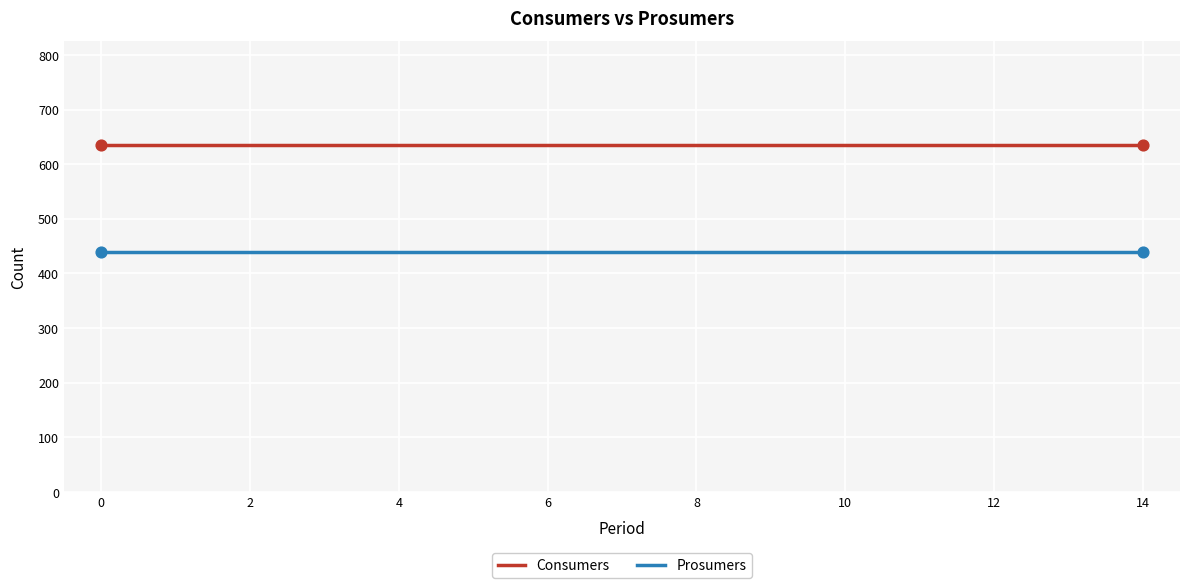

What is the minimum value for Prosumers?

440